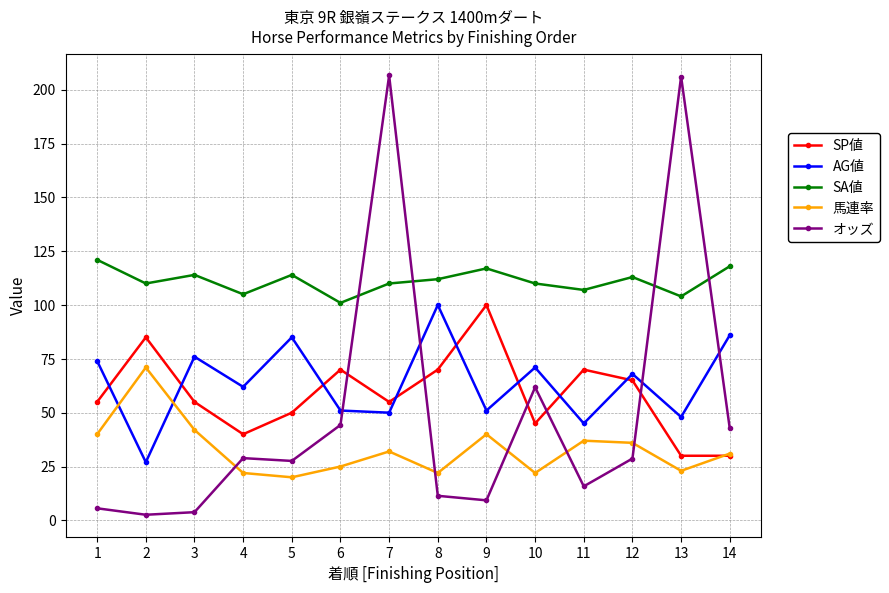

What is the average value of the オッズ series?

49.7